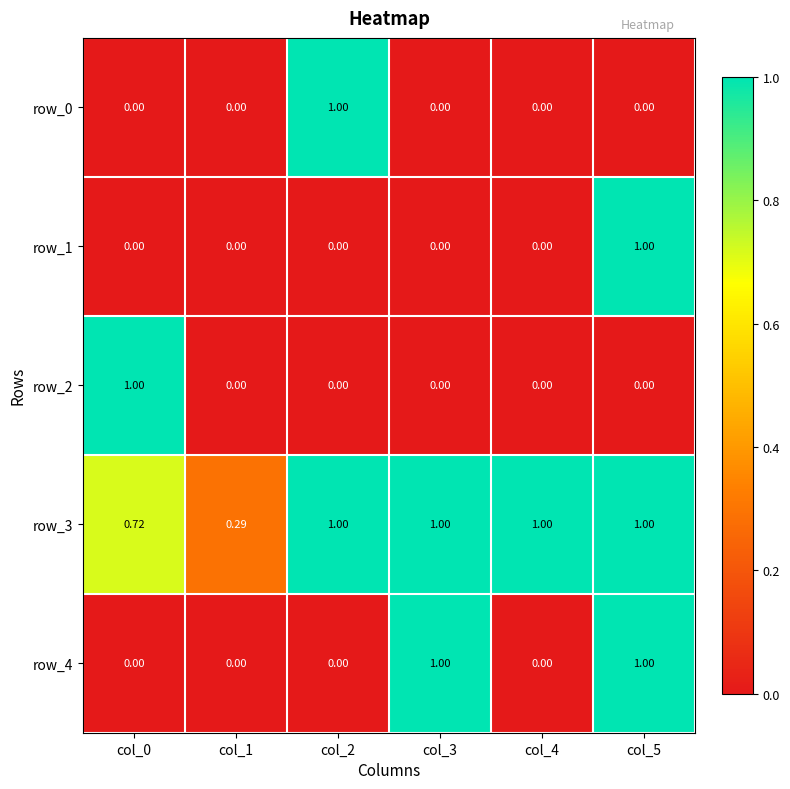

How many positive values does the row_4 series have?

2